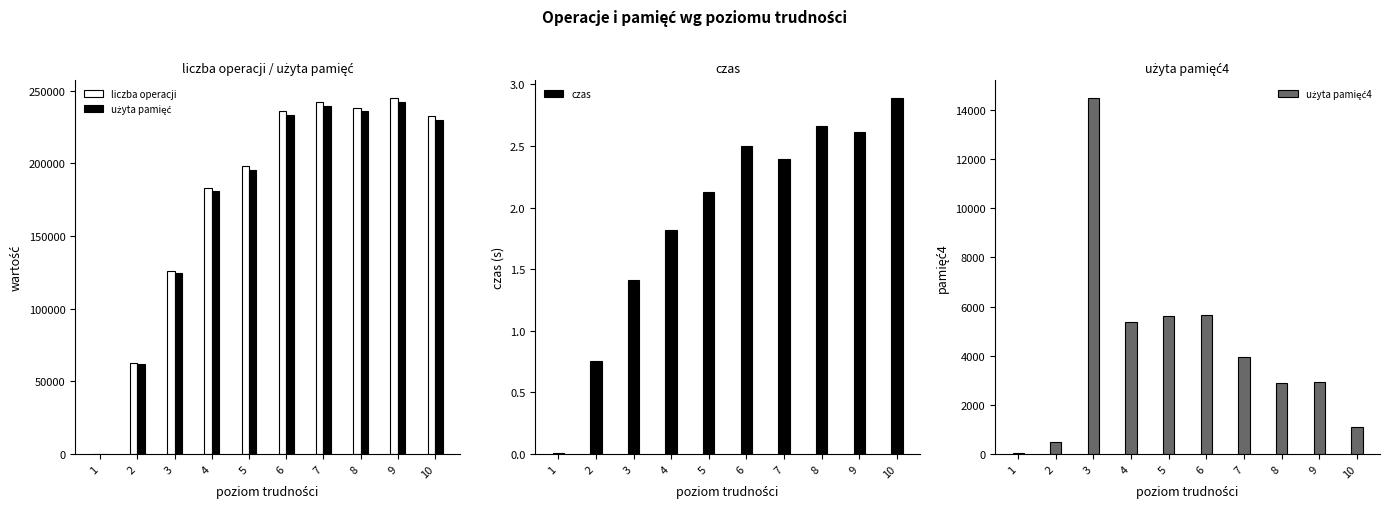

Between 4 and 9, which series saw the biggest shift?

liczba operacji